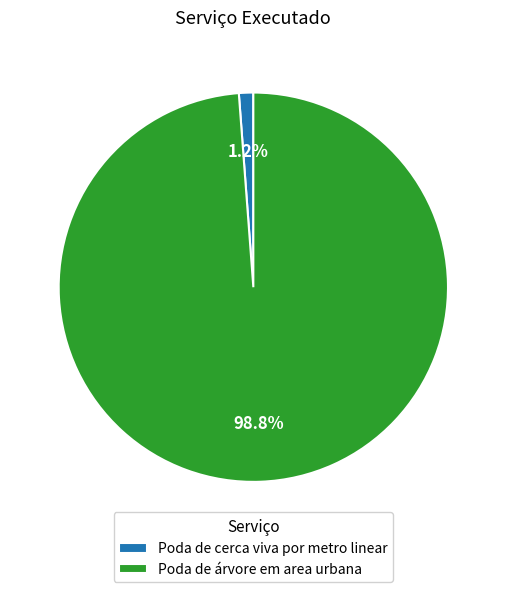

Is Poda de cerca viva por metro linear the majority of the pie?

No